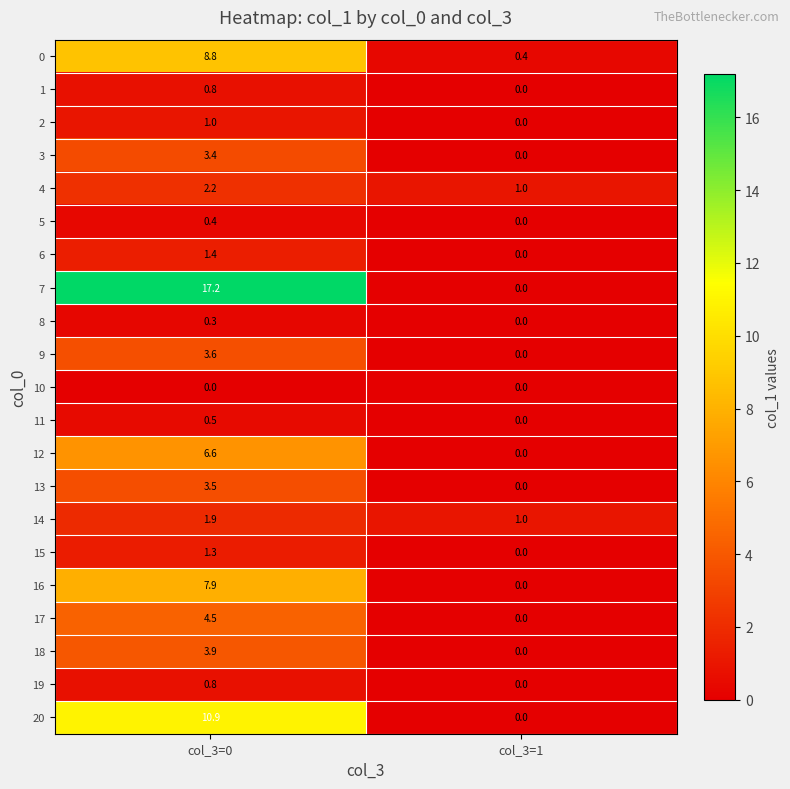

How many series are shown in this chart?

21